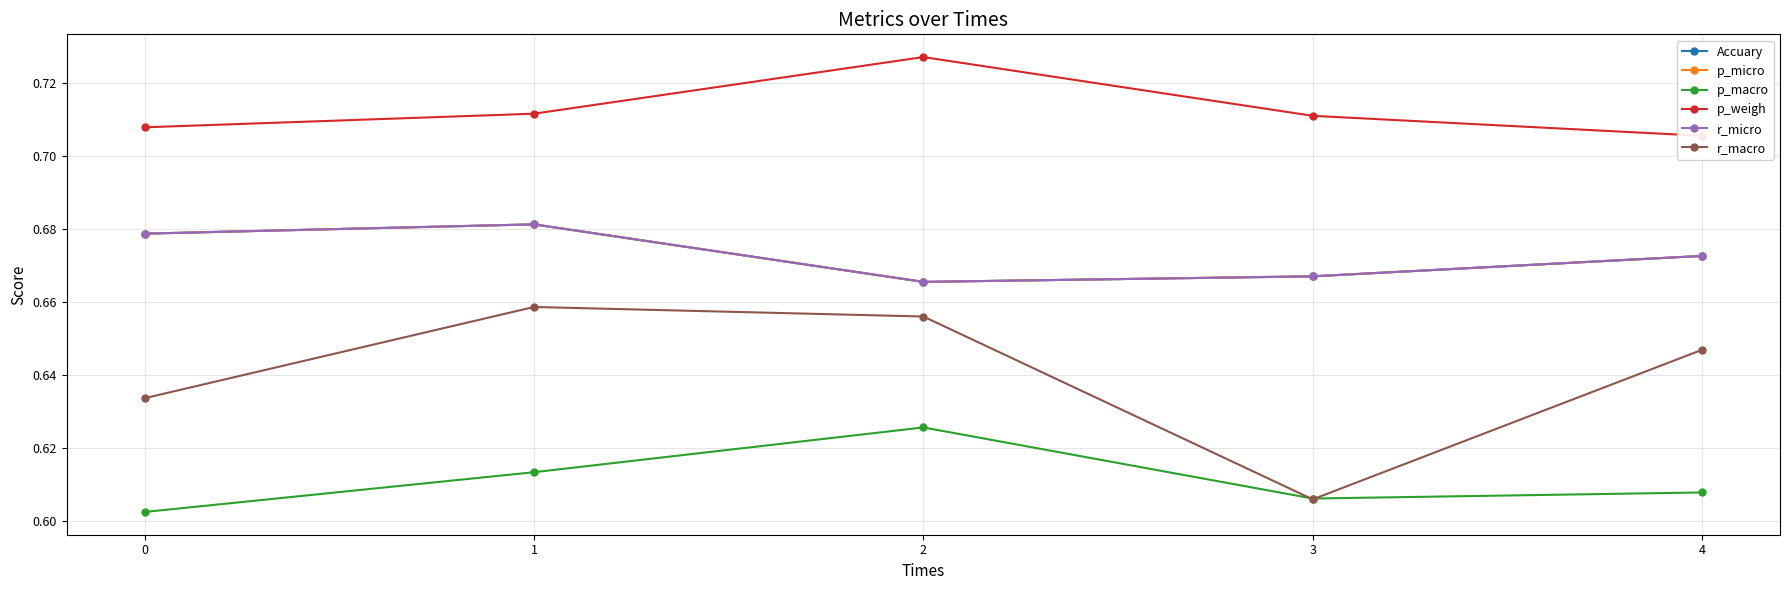

Between 1 and 3, which is larger?

1